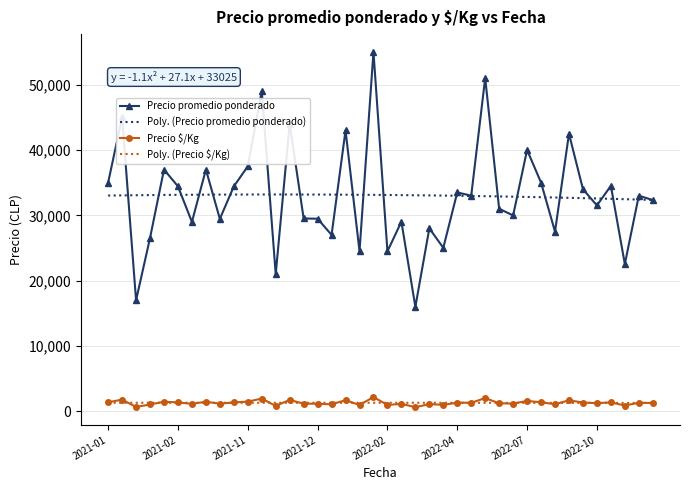

Which has a higher value, 2021-12 or 2022-03?

2021-12